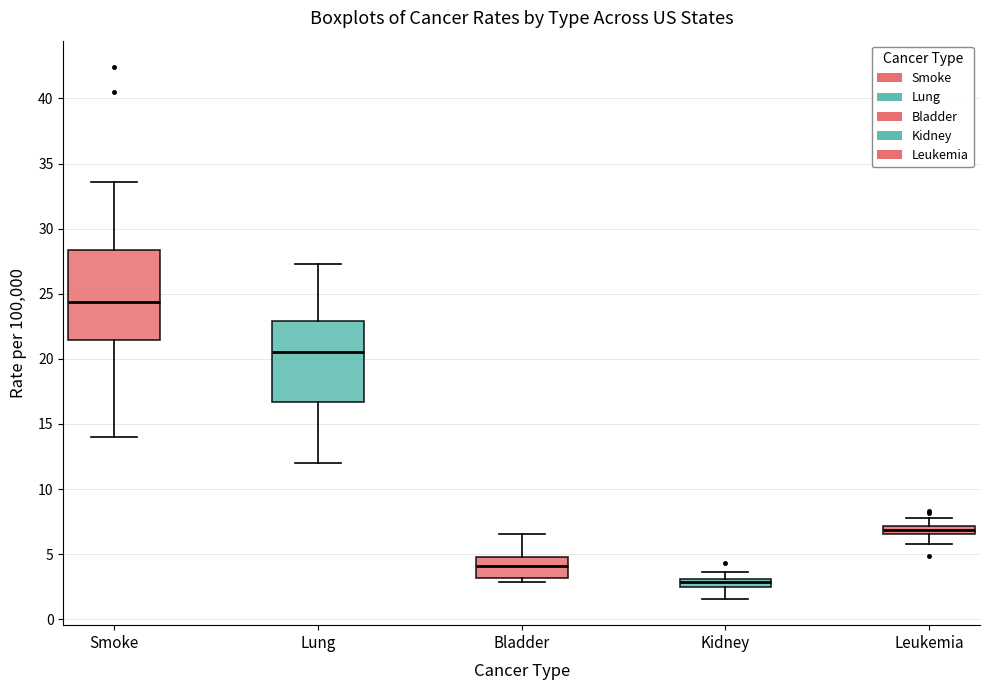

Which box has the highest median line?

Smoke